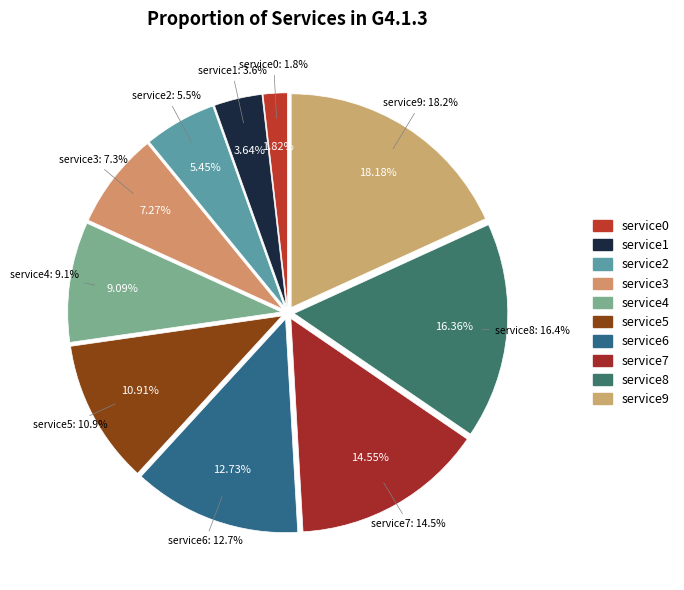

What percentage do service9 and service0 together represent?

20.0%